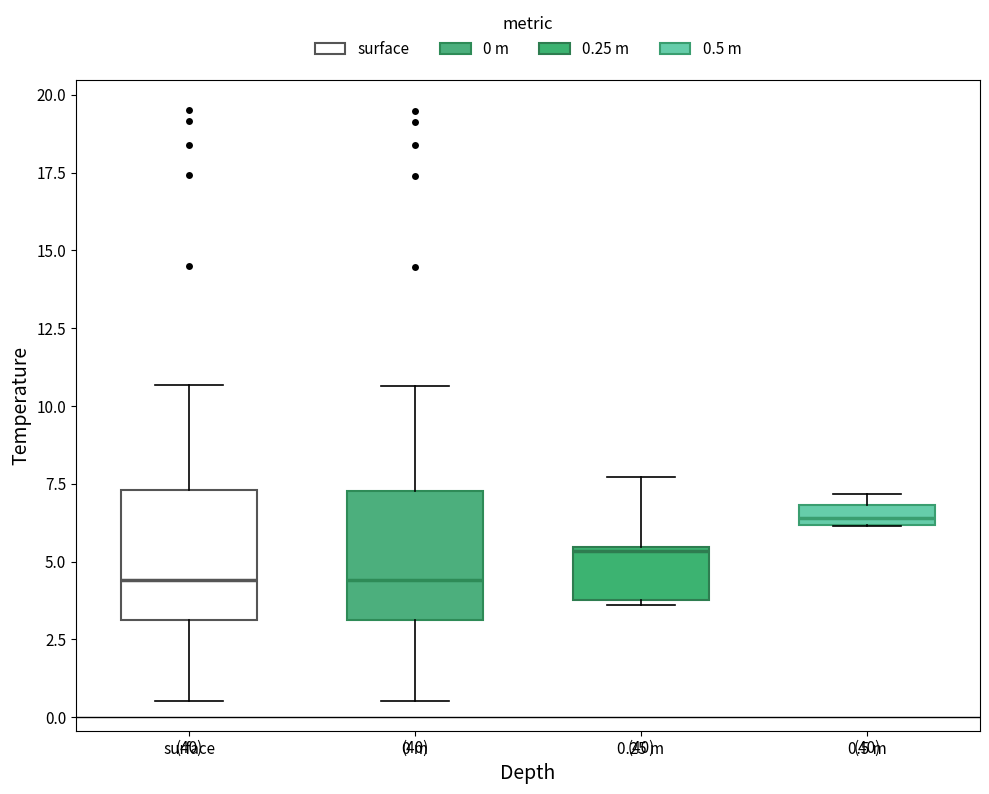

Which box's median line is the highest?

0.5 m